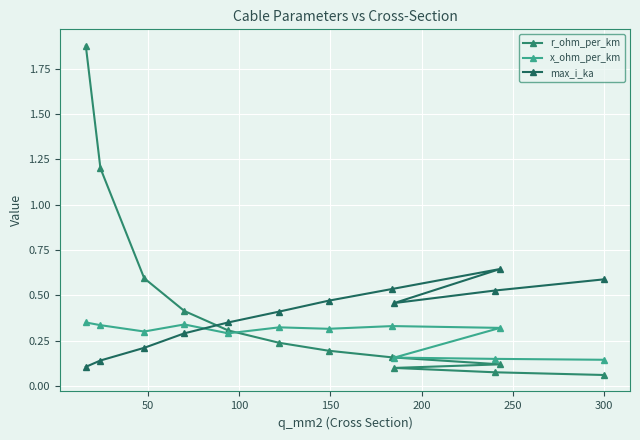

How many max_i_ka values are between 0 and 1?

12